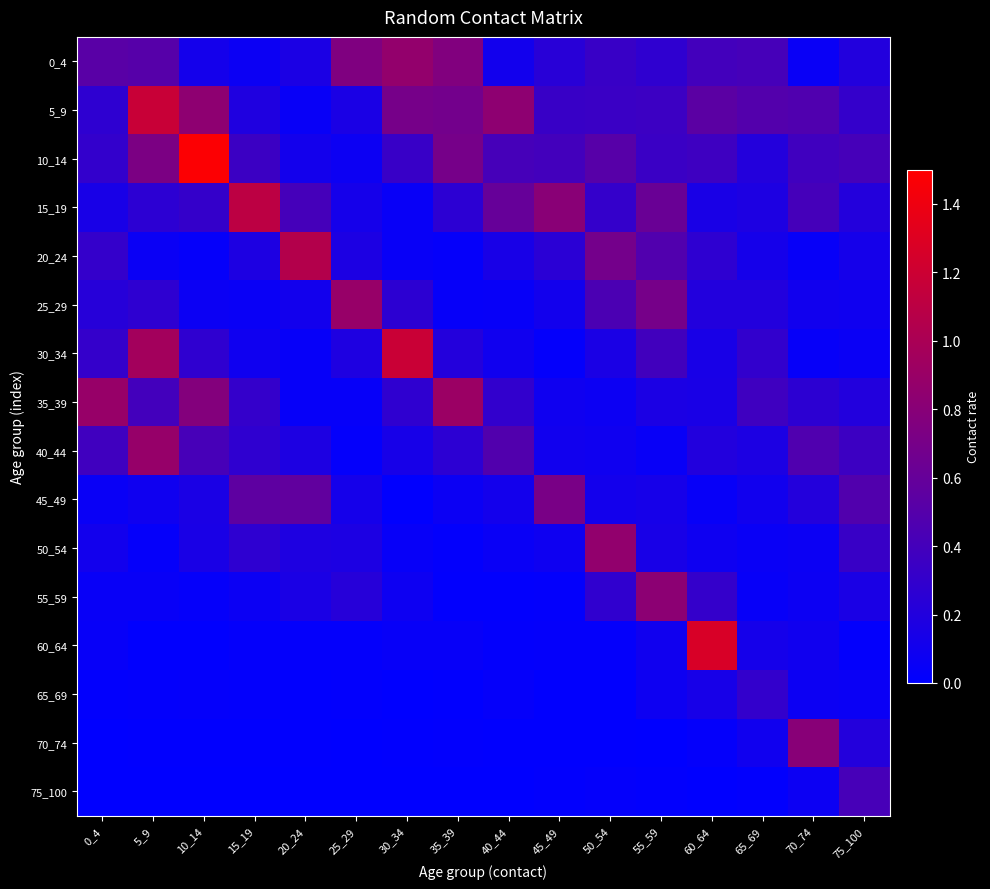

Reading left to right, transcribe all the data shown in this chart.

0_4: 0_4=0.5	5_9=0.5	10_14=0.1	15_19=0.1	20_24=0.2	25_29=0.7	30_34=0.9	35_39=0.8	40_44=0.1	45_49=0.2	50_54=0.3	55_59=0.3	60_64=0.4	65_69=0.4	70_74=0.1	75_100=0.2
5_9: 0_4=0.3	5_9=1.2	10_14=0.8	15_19=0.2	20_24=0.1	25_29=0.2	30_34=0.7	35_39=0.7	40_44=0.8	45_49=0.3	50_54=0.3	55_59=0.4	60_64=0.5	65_69=0.5	70_74=0.5	75_100=0.3
10_14: 0_4=0.3	5_9=0.7	10_14=1.5	15_19=0.3	20_24=0.1	25_29=0.1	30_34=0.3	35_39=0.7	40_44=0.4	45_49=0.4	50_54=0.5	55_59=0.3	60_64=0.4	65_69=0.2	70_74=0.4	75_100=0.4
15_19: 0_4=0.1	5_9=0.3	10_14=0.3	15_19=1.1	20_24=0.4	25_29=0.1	30_34=0.0	35_39=0.3	40_44=0.6	45_49=0.8	50_54=0.3	55_59=0.6	60_64=0.1	65_69=0.2	70_74=0.4	75_100=0.2
20_24: 0_4=0.3	5_9=0.1	10_14=0.0	15_19=0.2	20_24=1.1	25_29=0.2	30_34=0.0	35_39=0.0	40_44=0.1	45_49=0.2	50_54=0.7	55_59=0.5	60_64=0.3	65_69=0.1	70_74=0.0	75_100=0.1
25_29: 0_4=0.2	5_9=0.3	10_14=0.1	15_19=0.1	20_24=0.1	25_29=0.9	30_34=0.3	35_39=0.0	40_44=0.0	45_49=0.1	50_54=0.4	55_59=0.7	60_64=0.2	65_69=0.2	70_74=0.1	75_100=0.1
30_34: 0_4=0.3	5_9=1.0	10_14=0.3	15_19=0.1	20_24=0.0	25_29=0.2	30_34=1.2	35_39=0.2	40_44=0.1	45_49=0.0	50_54=0.2	55_59=0.4	60_64=0.1	65_69=0.3	70_74=0.0	75_100=0.1
35_39: 0_4=0.9	5_9=0.4	10_14=0.8	15_19=0.3	20_24=0.0	25_29=0.0	30_34=0.3	35_39=0.9	40_44=0.3	45_49=0.1	50_54=0.1	55_59=0.2	60_64=0.1	65_69=0.4	70_74=0.3	75_100=0.2
40_44: 0_4=0.4	5_9=0.9	10_14=0.4	15_19=0.3	20_24=0.2	25_29=0.0	30_34=0.1	35_39=0.3	40_44=0.5	45_49=0.1	50_54=0.1	55_59=0.0	60_64=0.2	65_69=0.2	70_74=0.5	75_100=0.4
45_49: 0_4=0.1	5_9=0.1	10_14=0.2	15_19=0.6	20_24=0.6	25_29=0.1	30_34=0.0	35_39=0.1	40_44=0.1	45_49=0.7	50_54=0.1	55_59=0.1	60_64=0.0	65_69=0.1	70_74=0.2	75_100=0.5
50_54: 0_4=0.1	5_9=0.0	10_14=0.1	15_19=0.3	20_24=0.2	25_29=0.2	30_34=0.0	35_39=0.0	40_44=0.1	45_49=0.1	50_54=0.9	55_59=0.1	60_64=0.1	65_69=0.1	70_74=0.1	75_100=0.3
55_59: 0_4=0.0	5_9=0.0	10_14=0.0	15_19=0.1	20_24=0.2	25_29=0.2	30_34=0.1	35_39=0.0	40_44=0.0	45_49=0.0	50_54=0.3	55_59=0.8	60_64=0.3	65_69=0.0	70_74=0.1	75_100=0.2
60_64: 0_4=0.0	5_9=0.0	10_14=0.0	15_19=0.0	20_24=0.0	25_29=0.0	30_34=0.0	35_39=0.0	40_44=0.0	45_49=0.0	50_54=0.0	55_59=0.1	60_64=1.3	65_69=0.1	70_74=0.1	75_100=0.0
65_69: 0_4=0.0	5_9=0.0	10_14=0.0	15_19=0.0	20_24=0.0	25_29=0.0	30_34=0.0	35_39=0.0	40_44=0.0	45_49=0.0	50_54=0.0	55_59=0.1	60_64=0.1	65_69=0.3	70_74=0.1	75_100=0.1
70_74: 0_4=0.0	5_9=0.0	10_14=0.0	15_19=0.0	20_24=0.0	25_29=0.0	30_34=0.0	35_39=0.0	40_44=0.0	45_49=0.0	50_54=0.0	55_59=0.0	60_64=0.0	65_69=0.1	70_74=0.8	75_100=0.2
75_100: 0_4=0.0	5_9=0.0	10_14=0.0	15_19=0.0	20_24=0.0	25_29=0.0	30_34=0.0	35_39=0.0	40_44=0.0	45_49=0.0	50_54=0.0	55_59=0.0	60_64=0.0	65_69=0.0	70_74=0.1	75_100=0.4